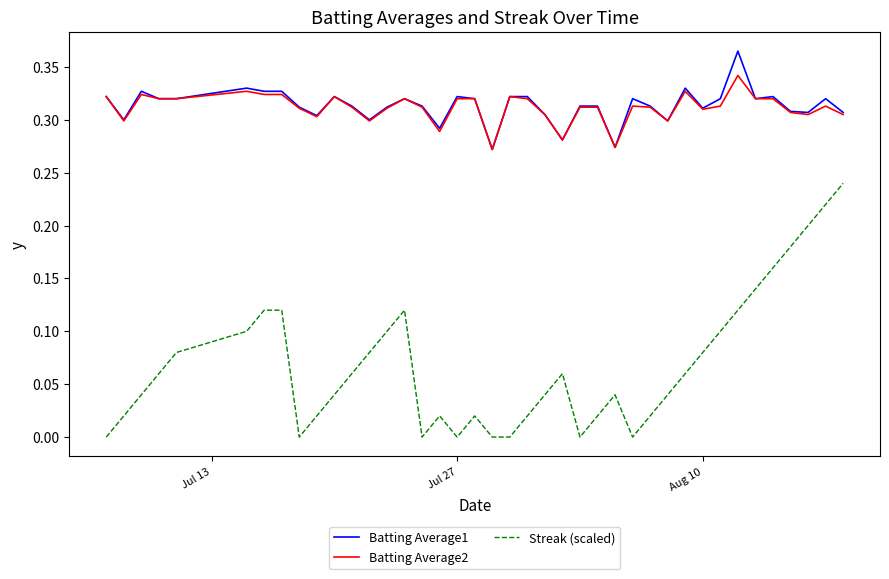

At how many categories does at least one series exceed 0?

40